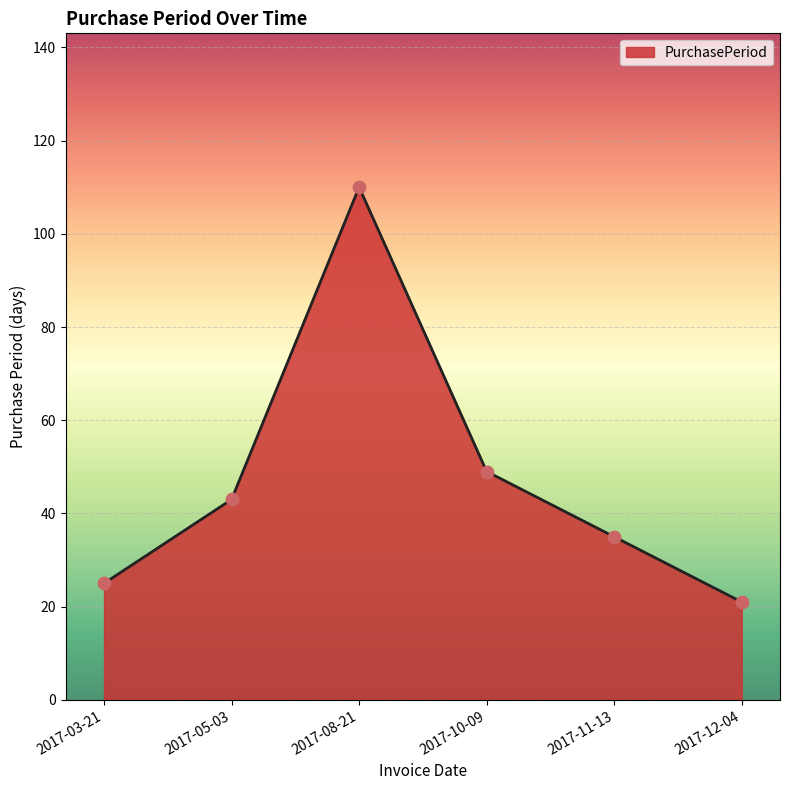

Between 2017-11-13 and 2017-05-03, which is larger?

2017-05-03